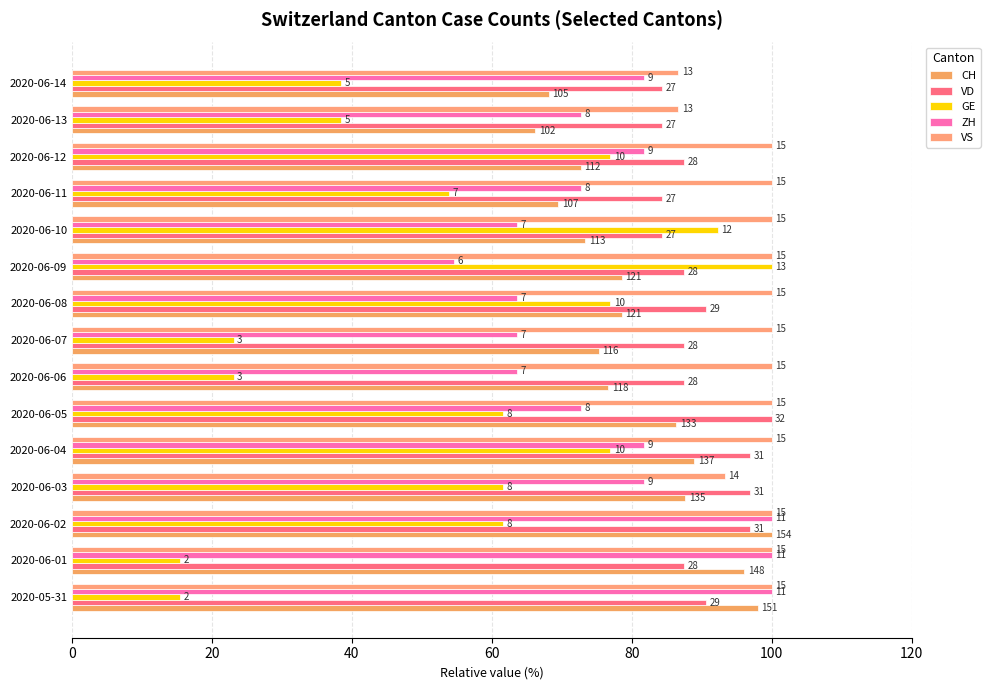

Which series has the largest range (max minus min)?

GE